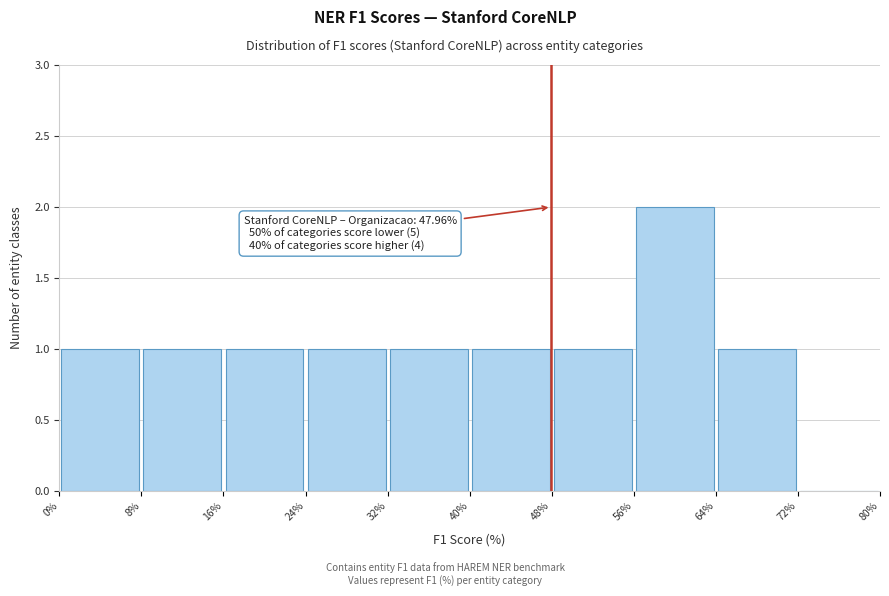

Which range on the x-axis has the tallest bar?

56% to 64%